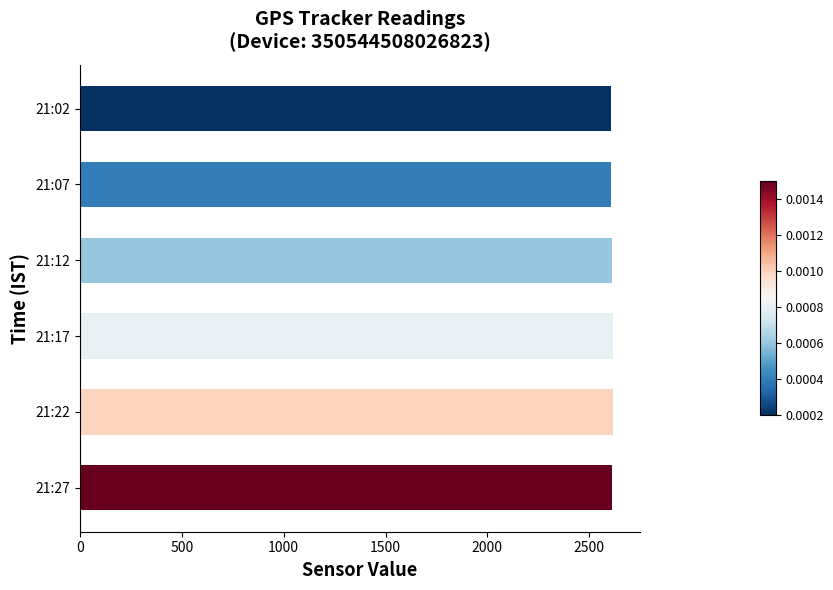

What is the minimum value shown in the chart?

2608